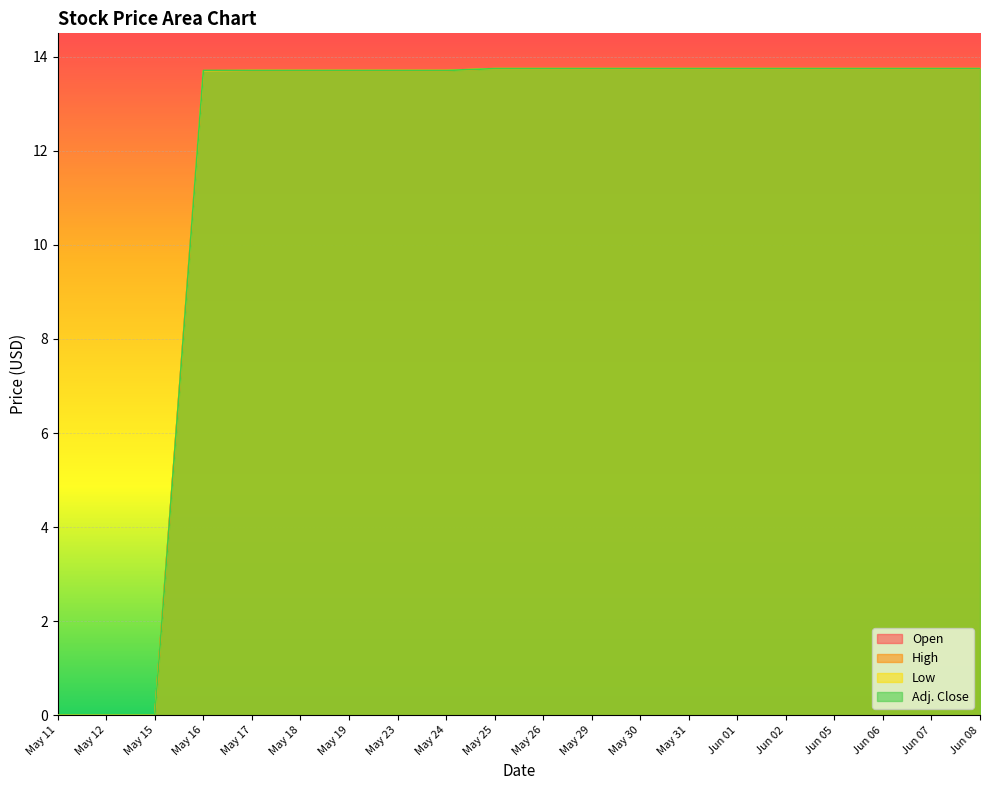

Where does the Adj. Close series first go above 13?

May 16